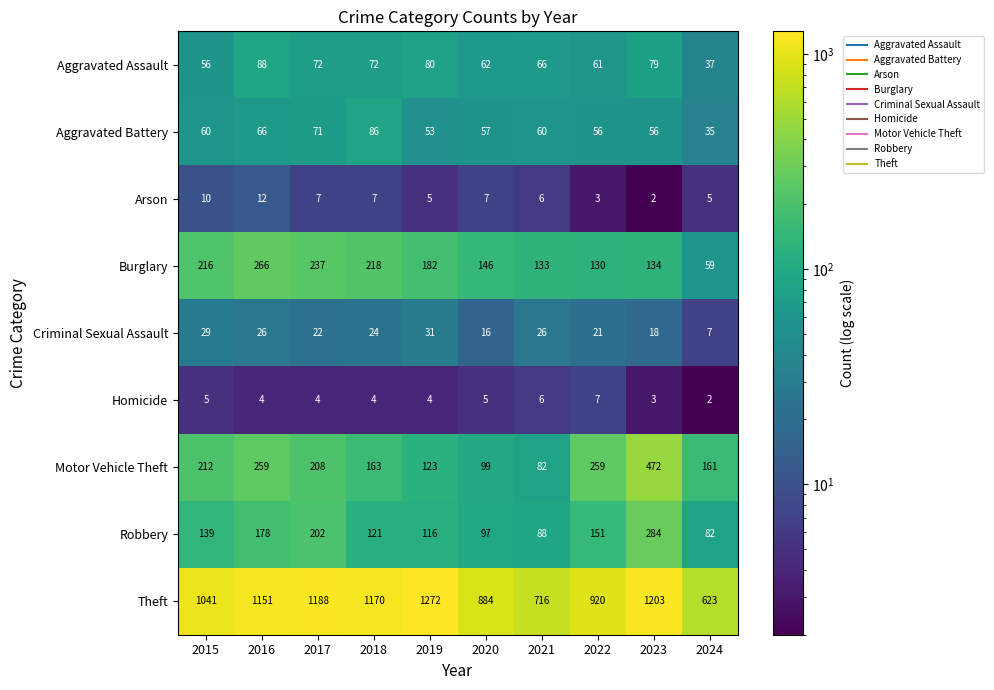

What is the total value across all series at 2016?

2050